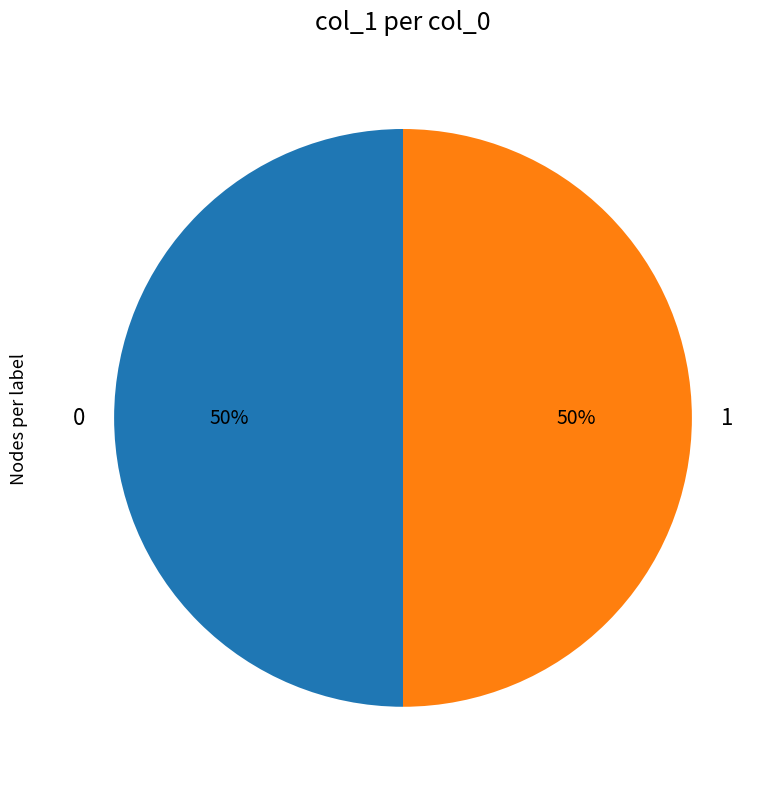

Approximately how many times larger is the value at 0 compared to 1?

1.0